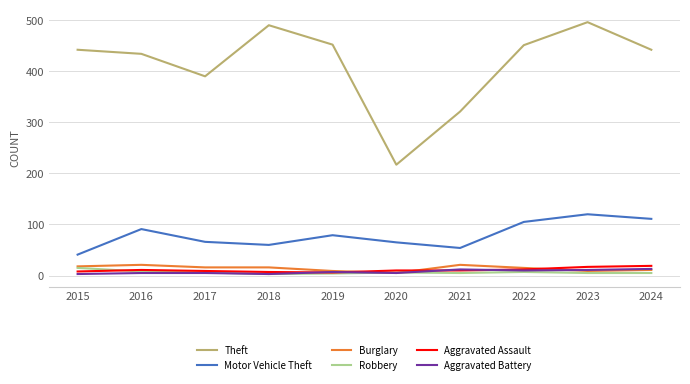

What are all the series names shown in the legend?

Theft, Motor Vehicle Theft, Burglary, Robbery, Aggravated Assault, Aggravated Battery